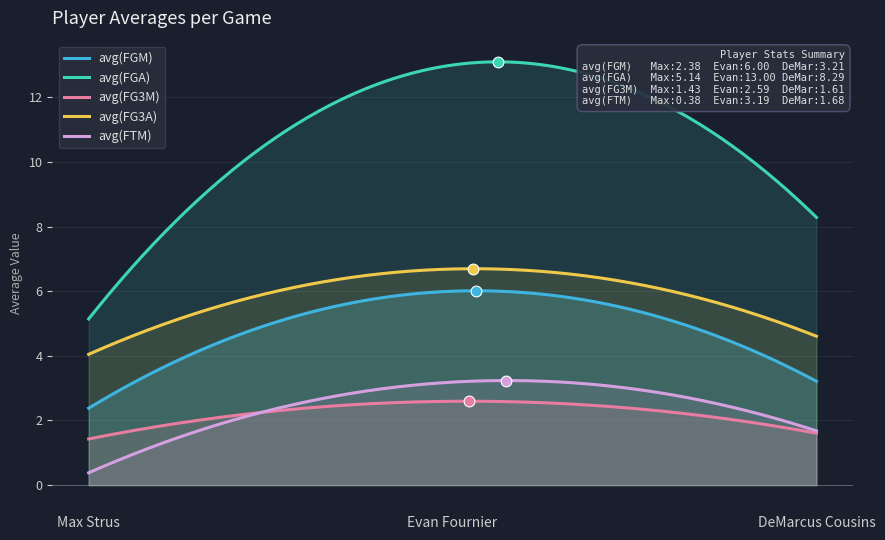

At which category is the sum across all series the highest?

Evan Fournier